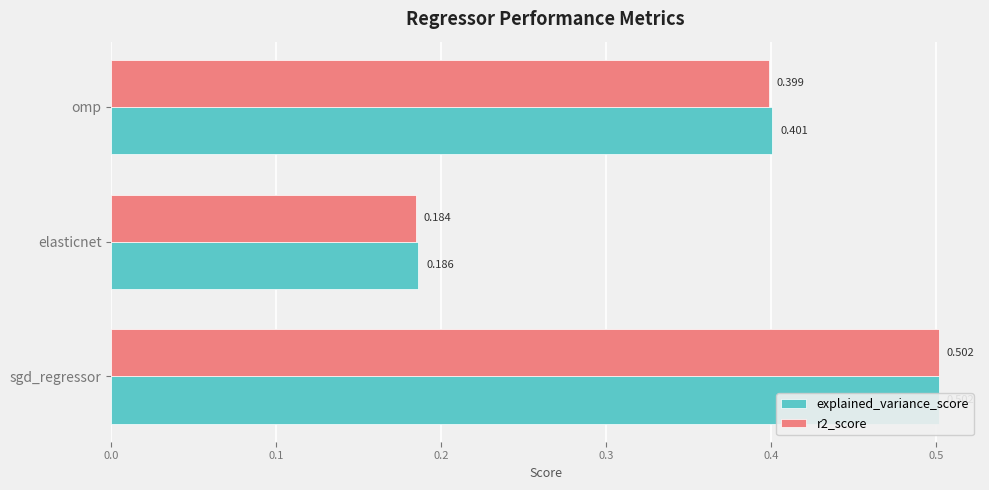

Are the bars grouped side by side (vs. stacked)?

Yes